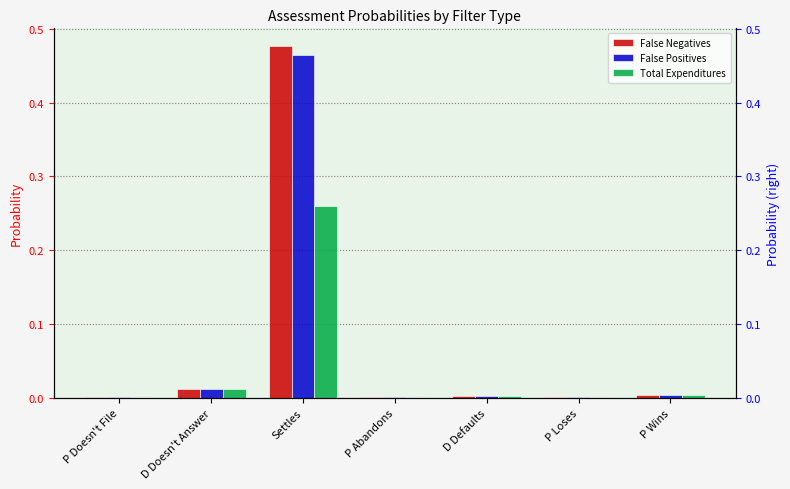

What is the average value of the False Positives series?

0.1